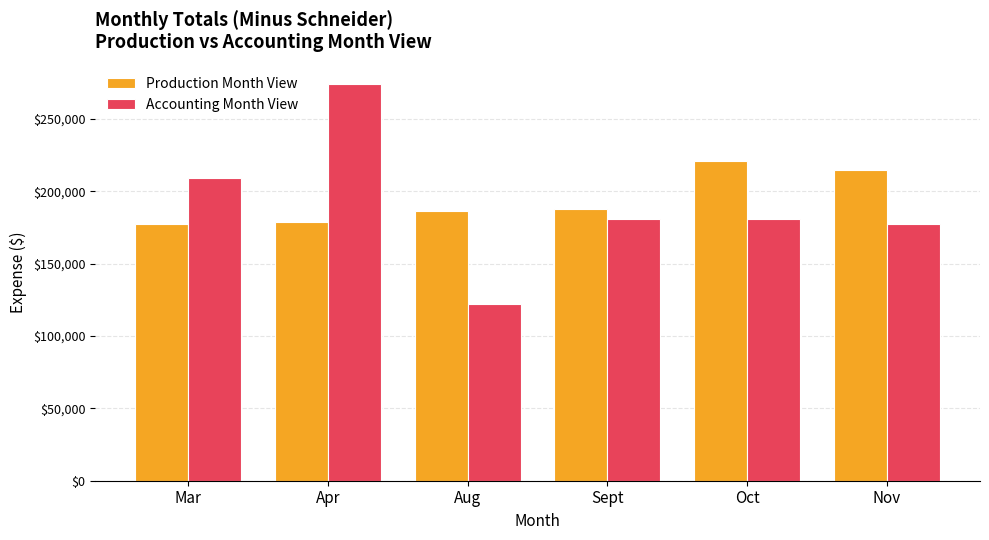

Is the value of Accounting Month View at Aug greater than the value of Production Month View at Oct?

No